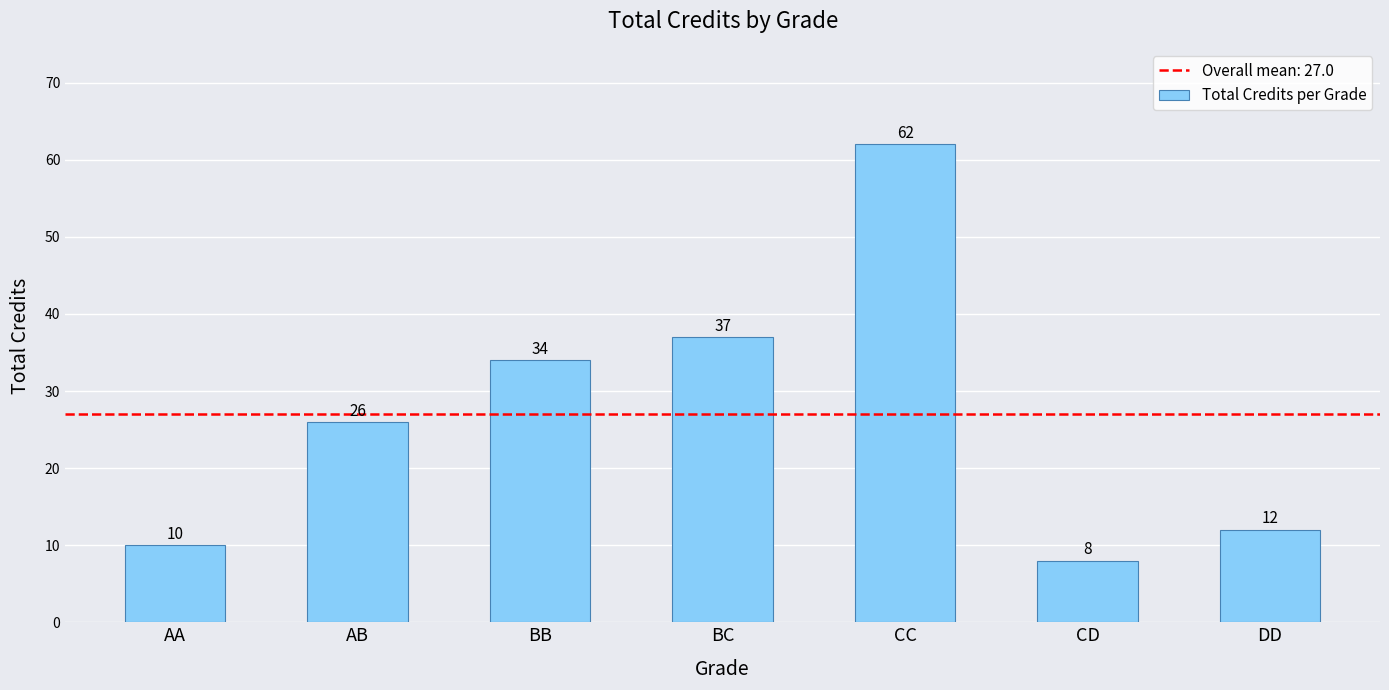

What is the approximate value at AB, to the nearest 5?

25